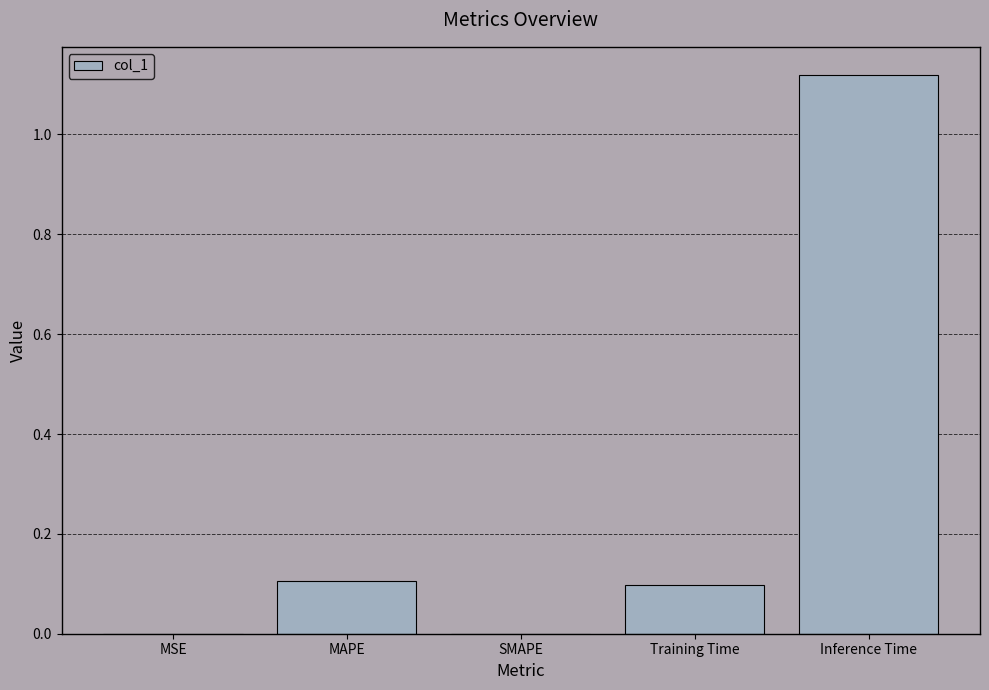

Are the bars horizontal?

No